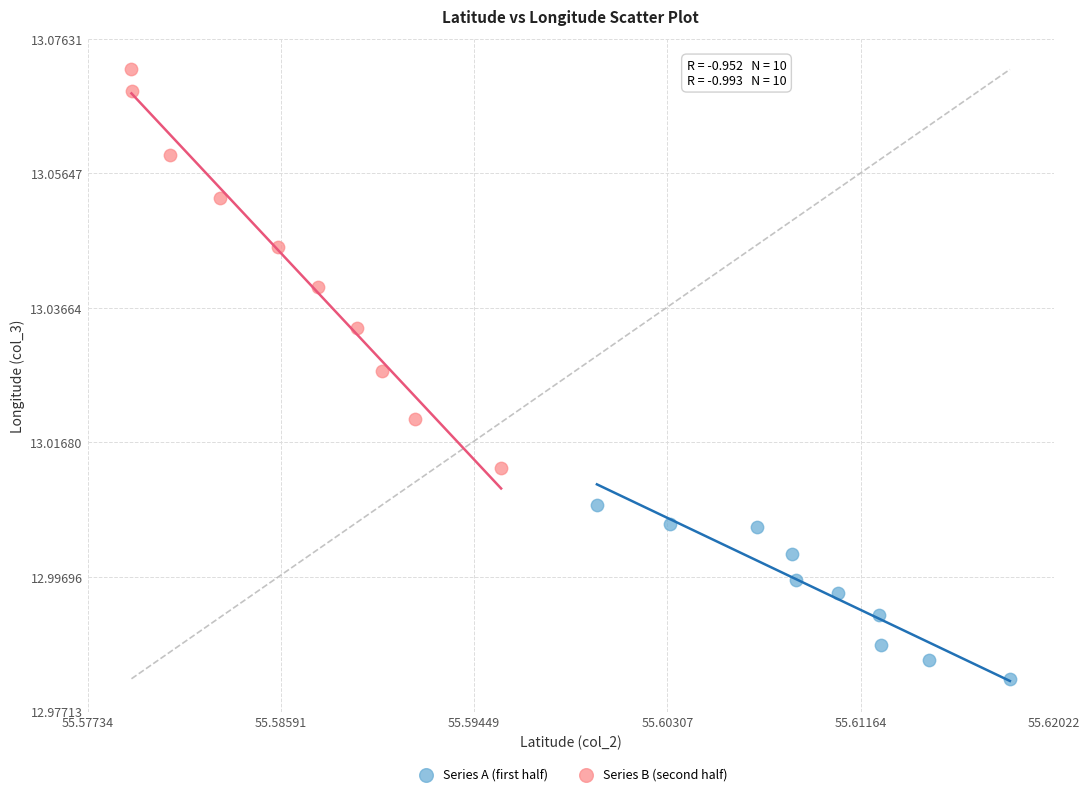

What are all the series names shown in the legend?

Series A (first half), Series B (second half)